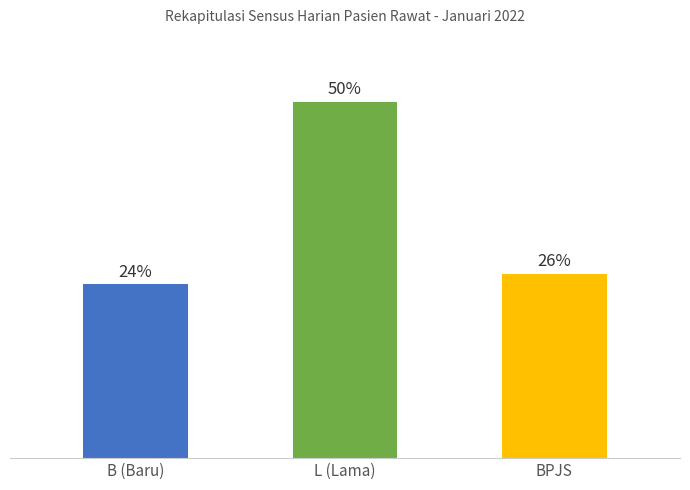

At which category does the chart reach its peak across all series?

L